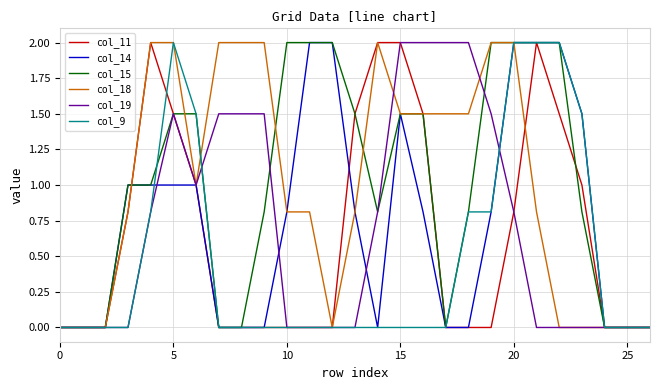

What is the highest value of the col_18 series?

2.0